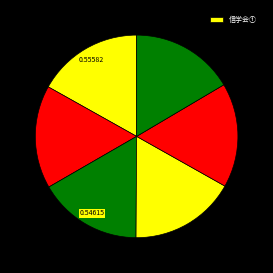

Count the number of slices in the pie.

6